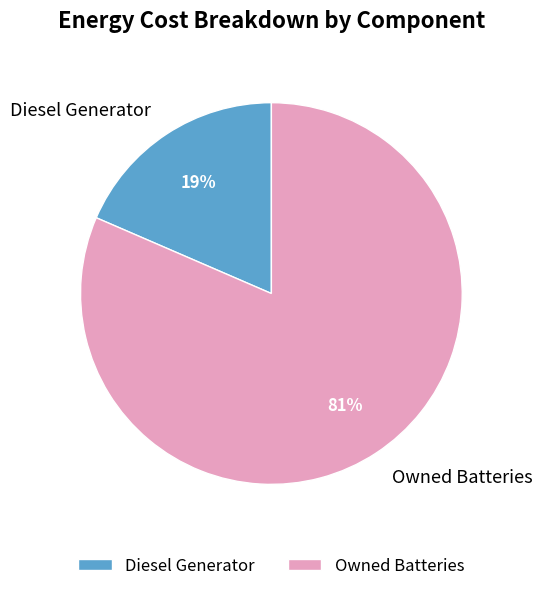

To the nearest percent, what is the average slice percentage?

50%